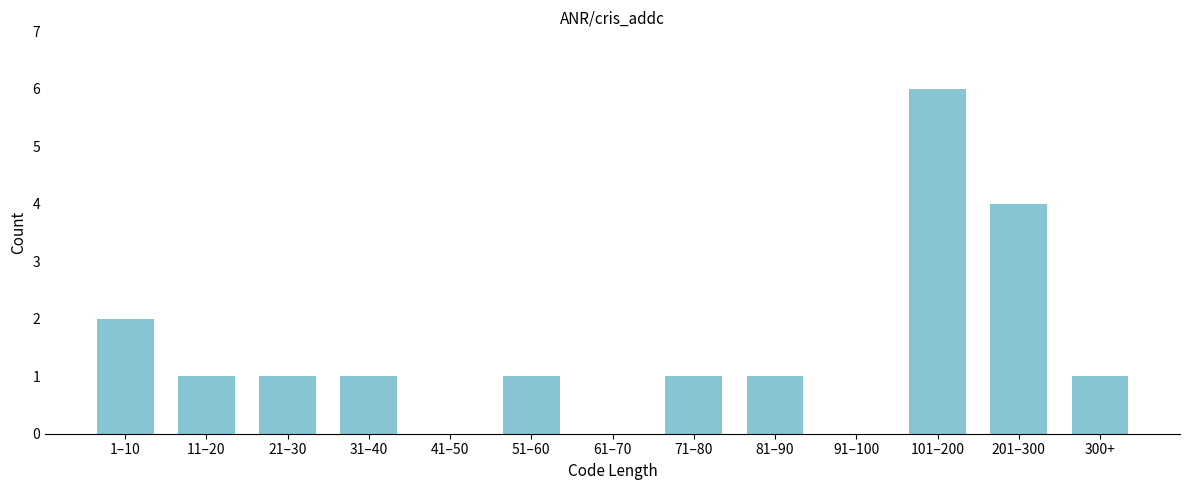

Reading left to right, what are all the values shown in this chart?

1–10=2	11–20=1	21–30=1	31–40=1	41–50=0	51–60=1	61–70=0	71–80=1	81–90=1	91–100=0	101–200=6	201–300=4	300+=1